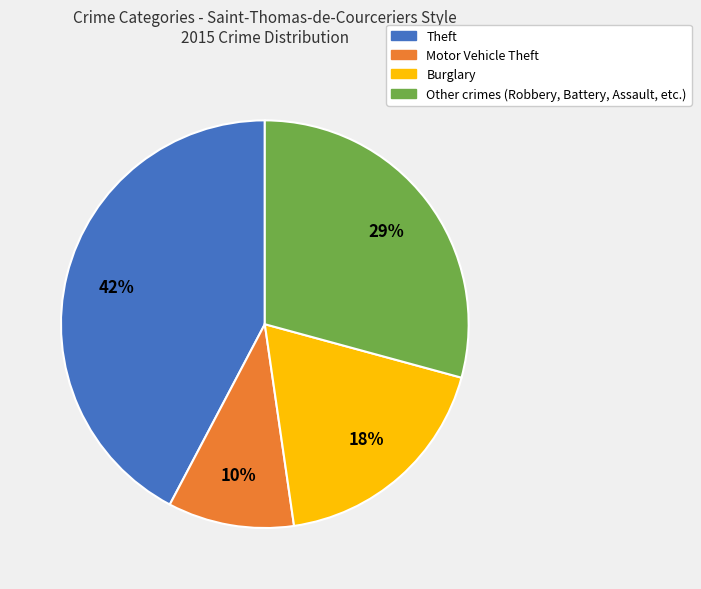

Count the number of slices in the pie.

4